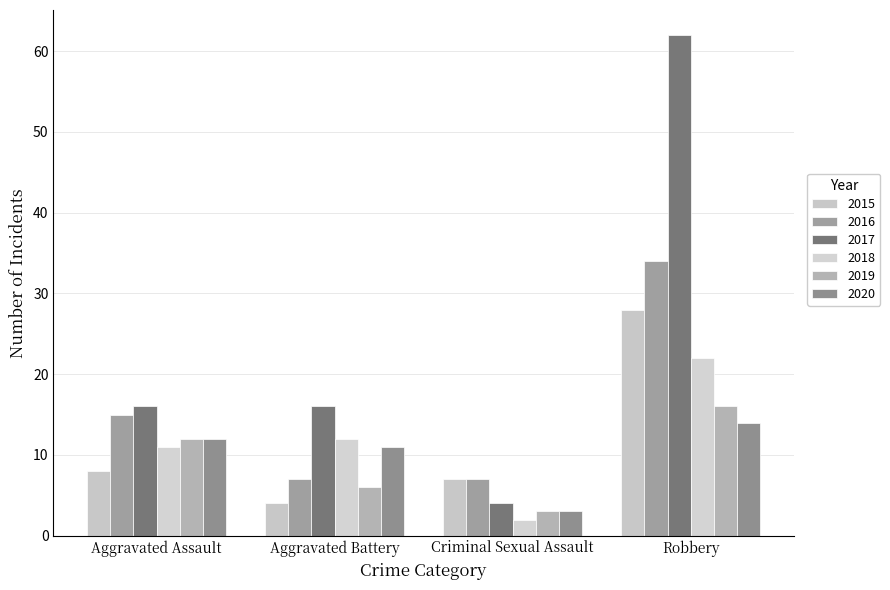

How many bars are there in total?

24